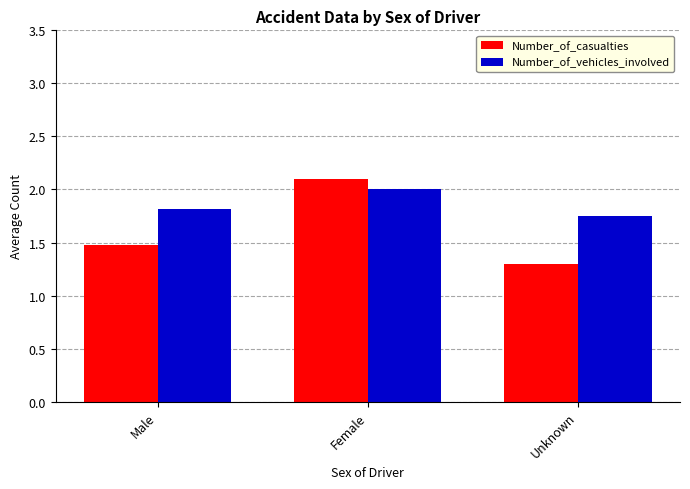

Rank the series at Unknown from highest to lowest value.

Number_of_vehicles_involved, Number_of_casualties